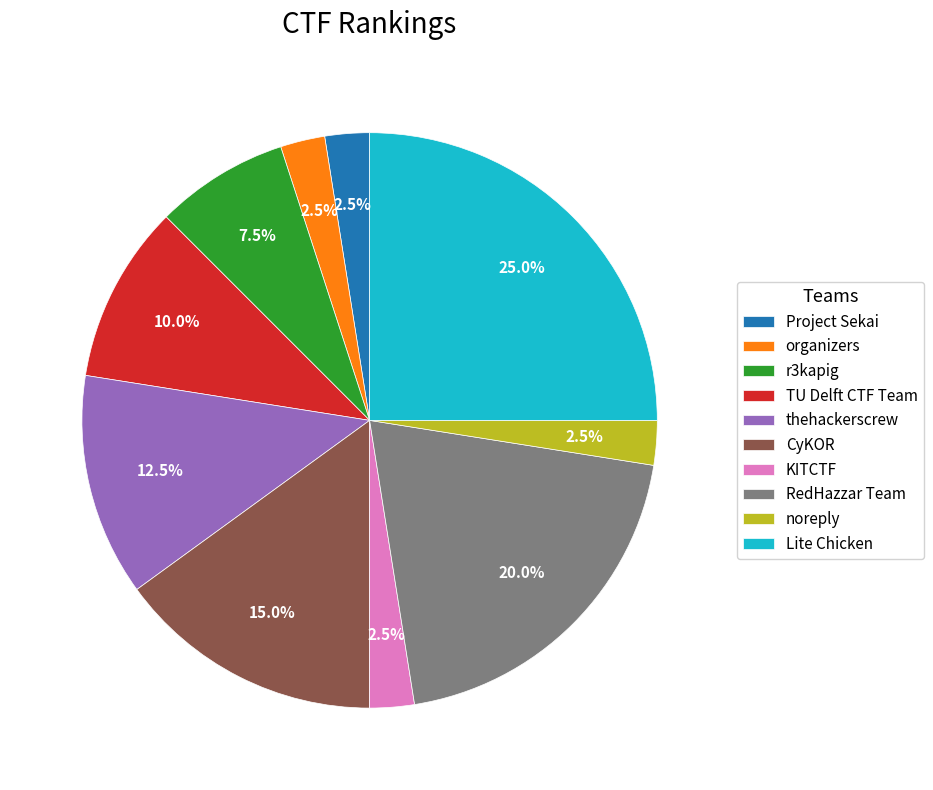

Is there any slice that represents more than half of the pie?

No